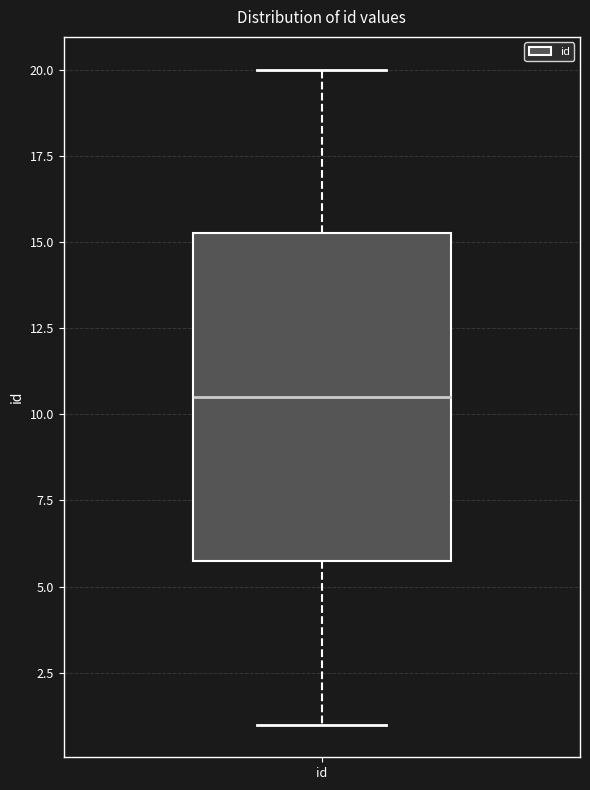

Where does the upper whisker of the box for id end on the y-axis? The values are not printed on the chart, so give them approximately, as read against the axis.

20.0